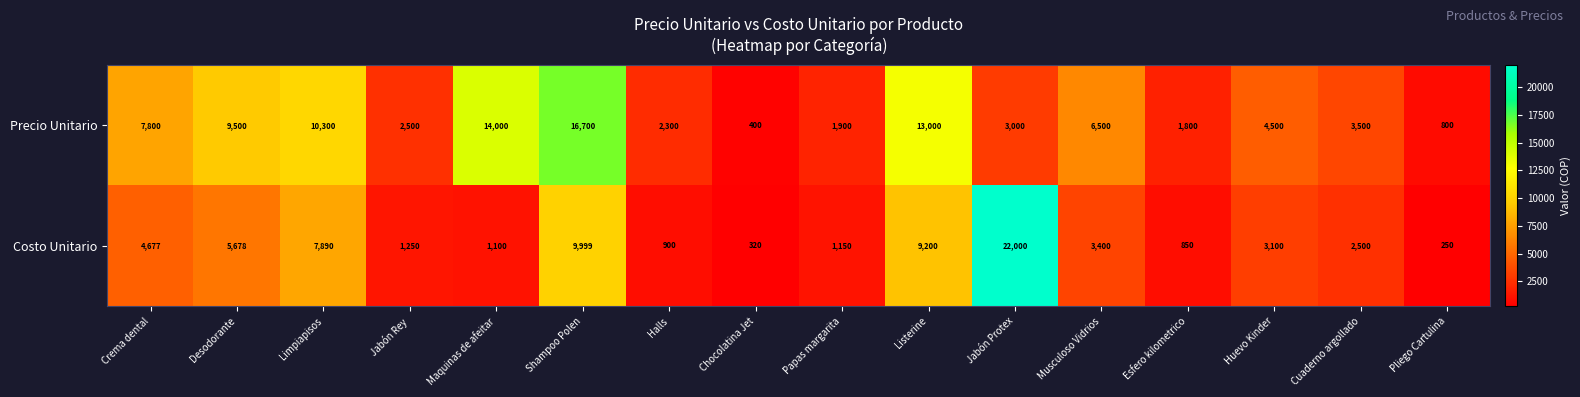

What is the difference between the maximum and minimum values in the Costo Unitario series?

21750